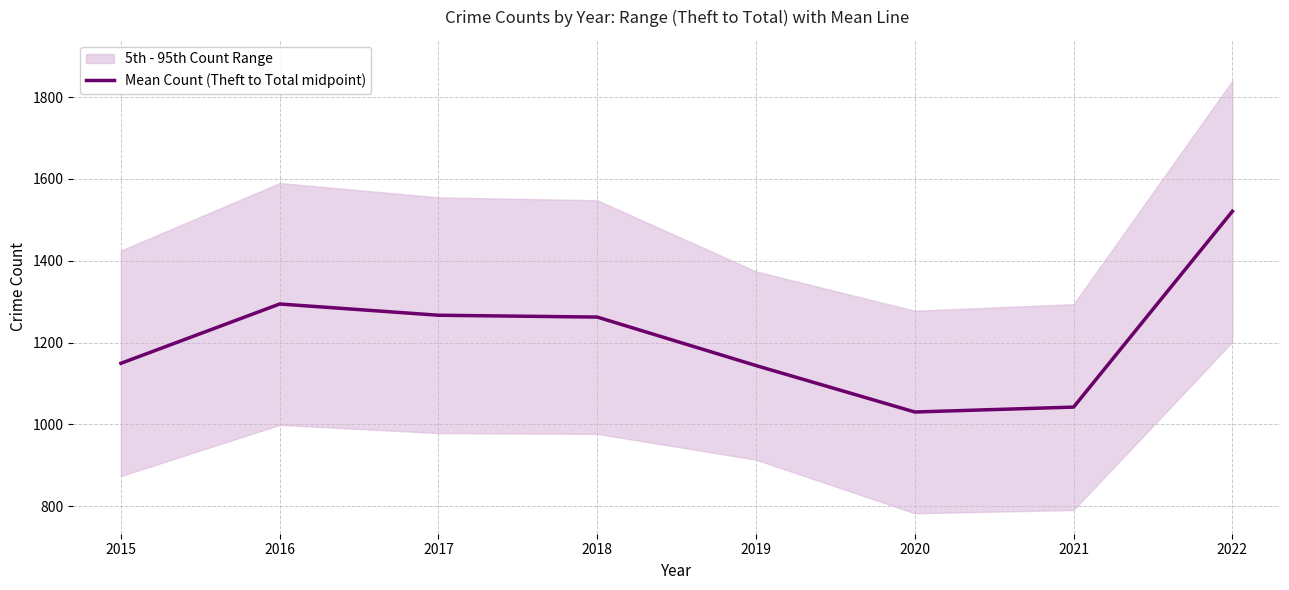

Which label corresponds to the largest value in the chart?

2022